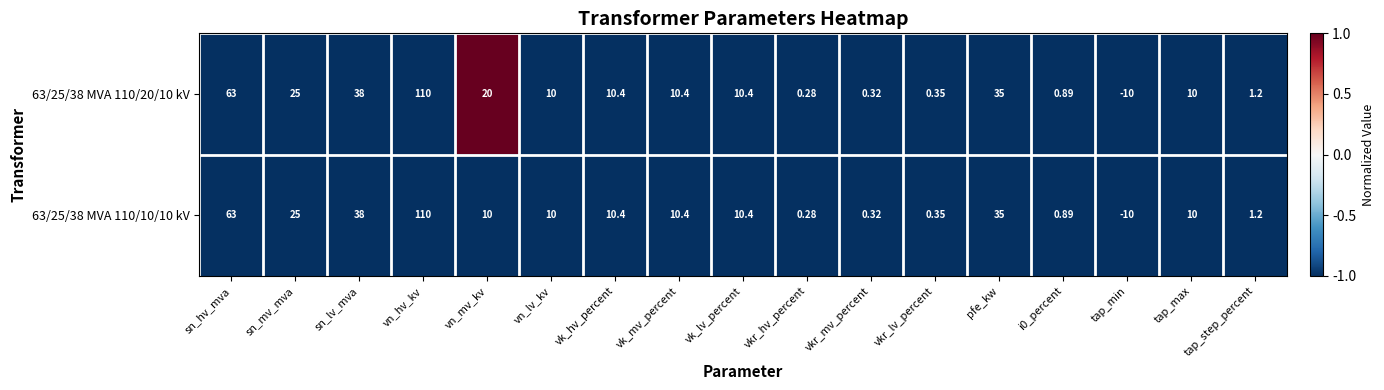

At how many categories does at least one series exceed 0?

16